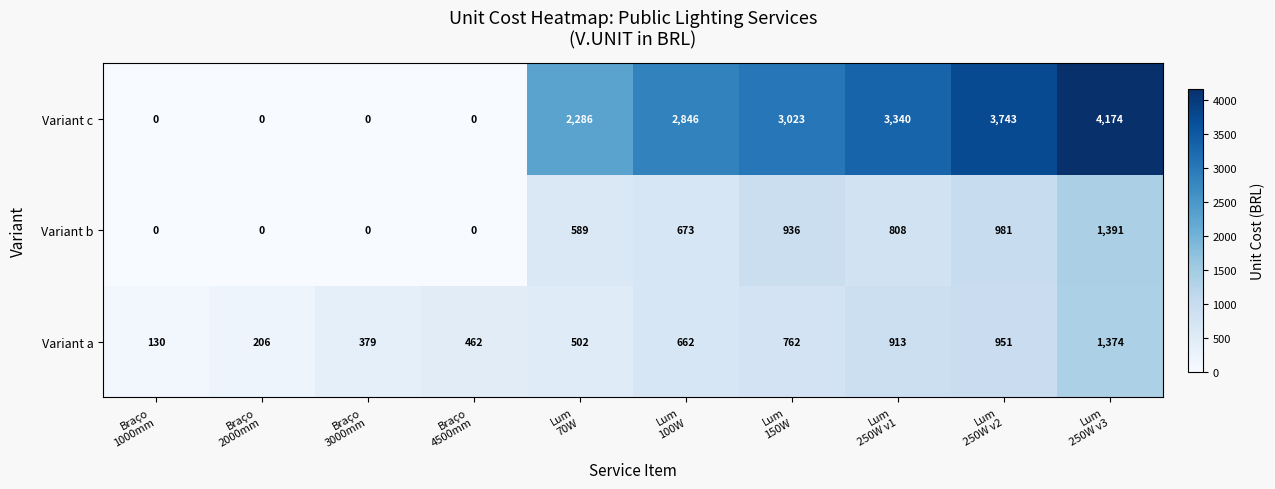

Which series has the largest range (max minus min)?

Variant c